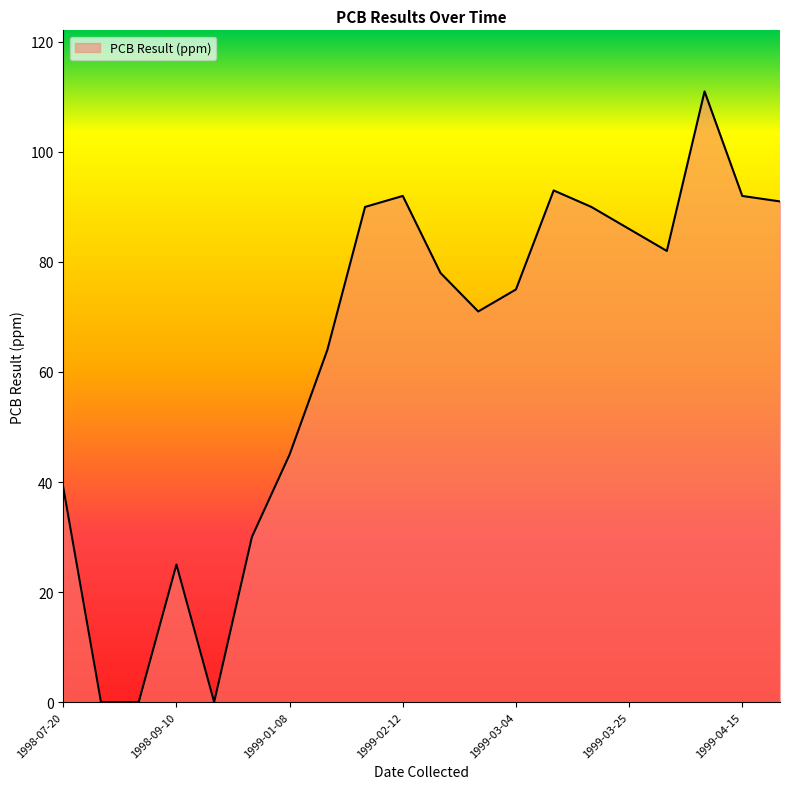

What is the maximum value shown in the chart?

111